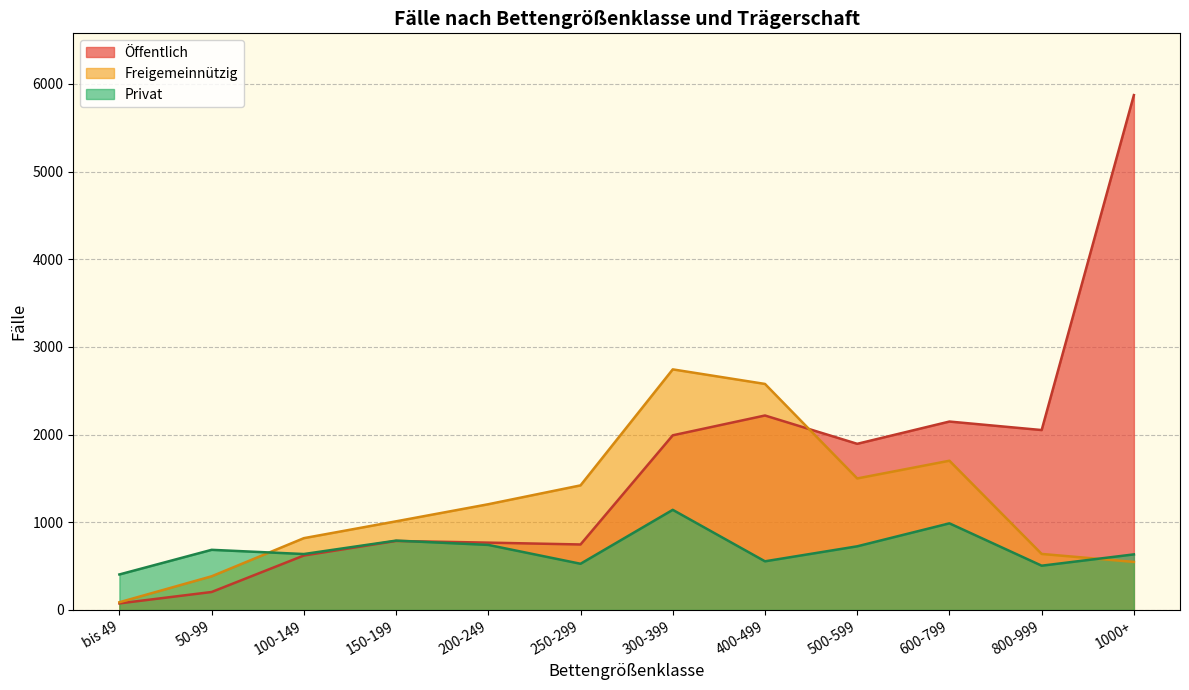

True or false: Öffentlich has a value of 1168 at 400-499.

False